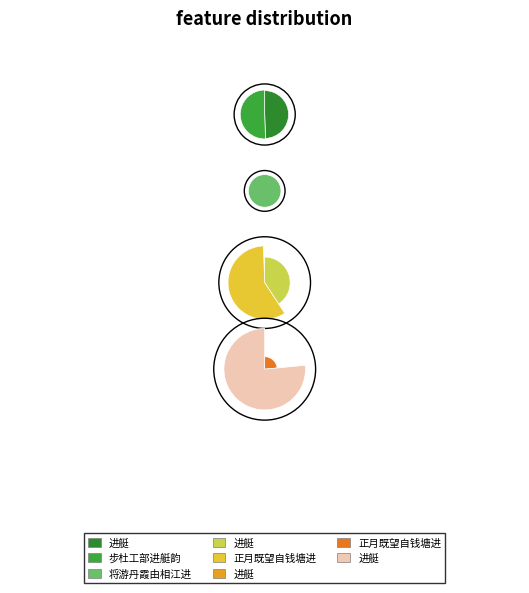

How many segments does this pie chart have?

8